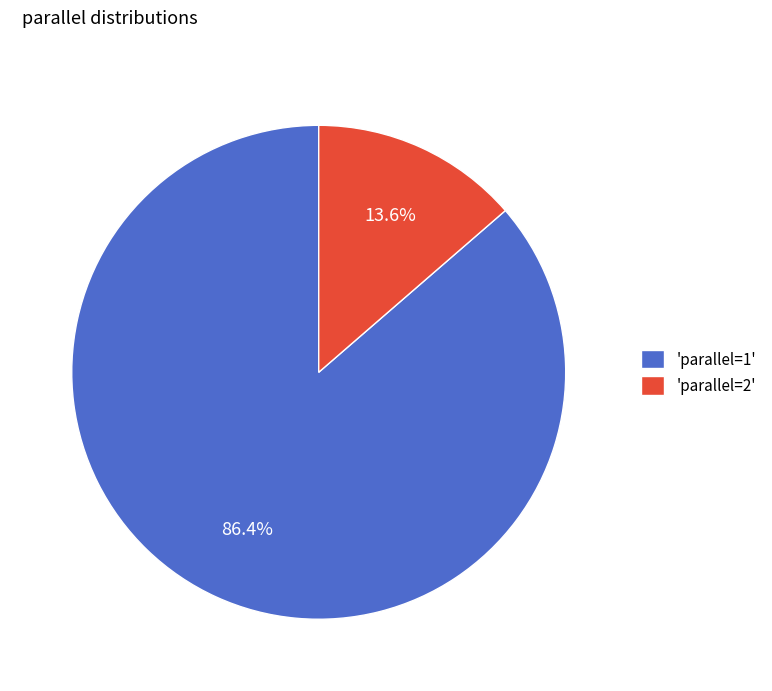

What percentage is NOT represented by 'parallel=1'?

13.6%